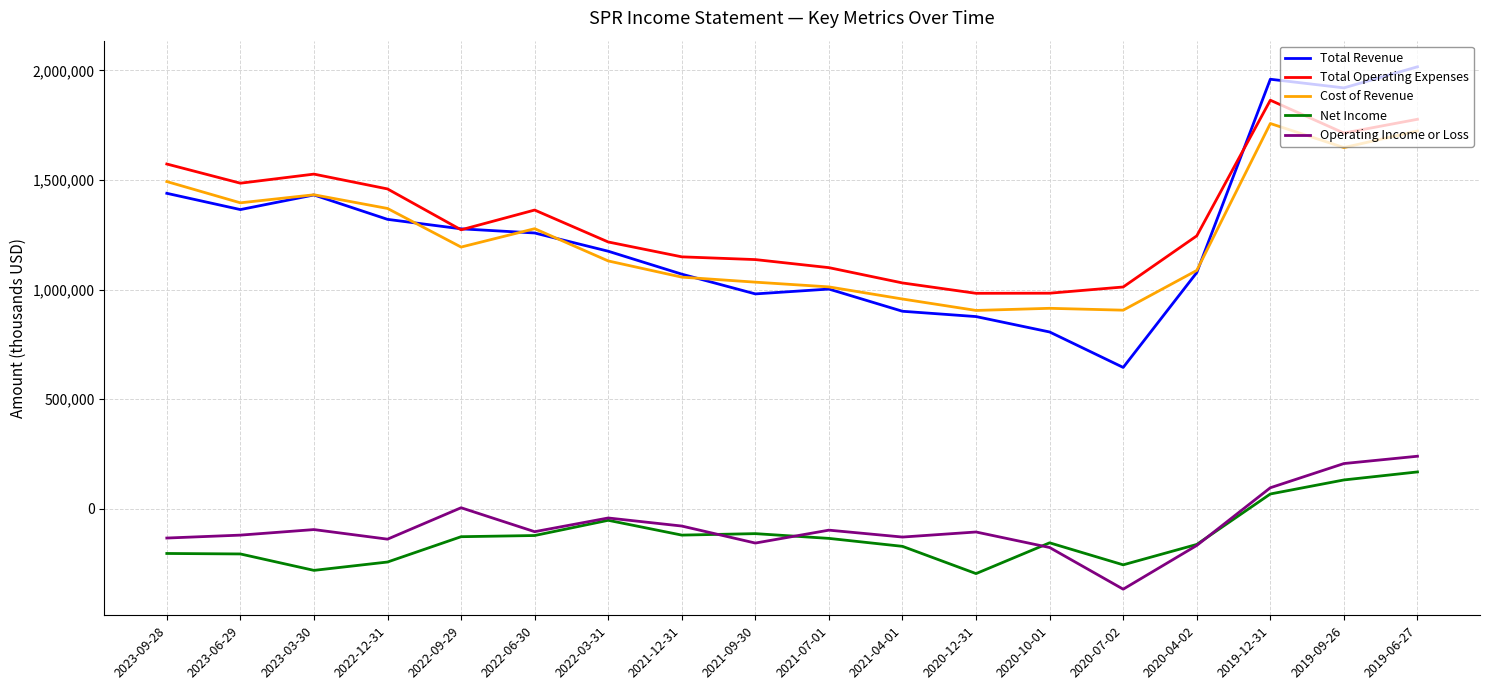

What is the lowest value of the Total Revenue series?

644600